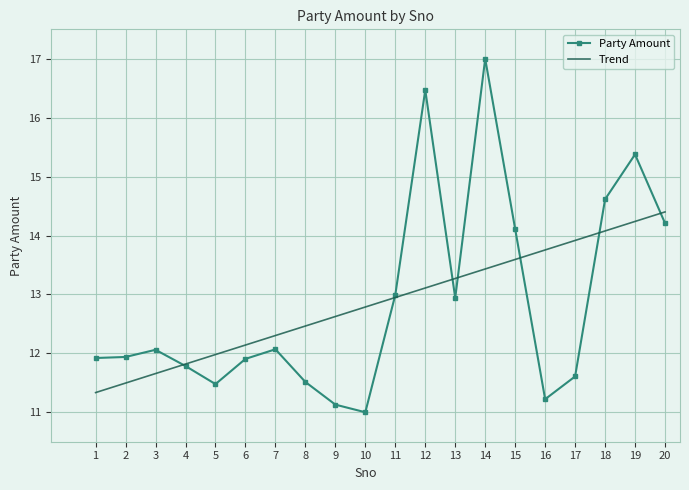

At which category is the sum across all series the highest?

14